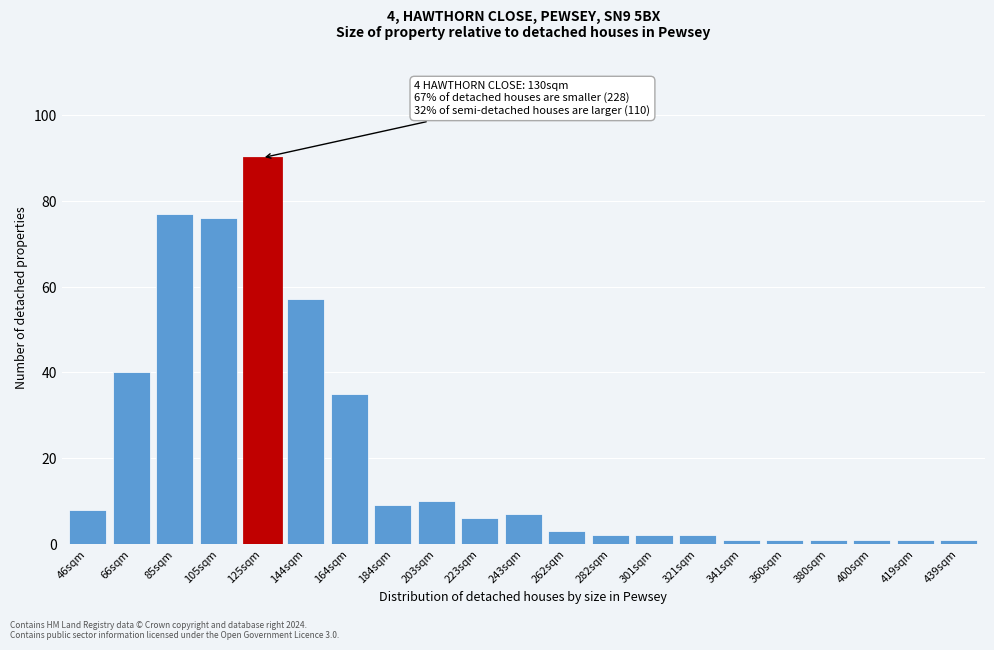

Reading right to left, what are all the values shown in this chart?

1	1	1	1	1	1	2	2	2	3	7	6	10	9	35	57	90	76	77	40	8